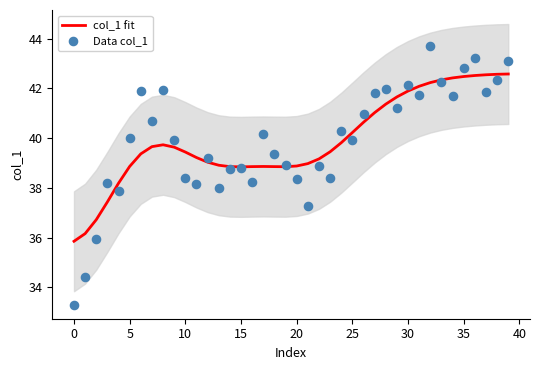

Which series reaches the minimum Y coordinate?

Data col_1